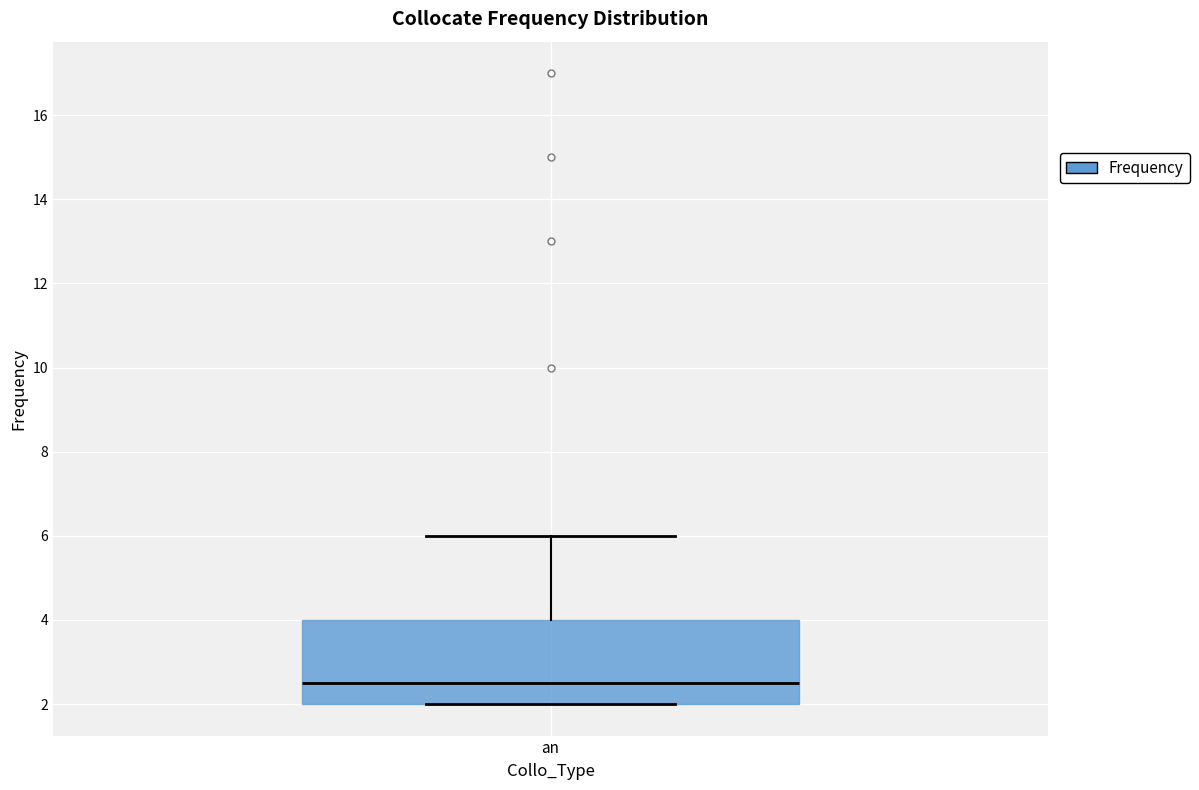

Where is the upper edge of the box for an on the y-axis? The values are not printed on the chart, so give them approximately, as read against the axis.

4.0